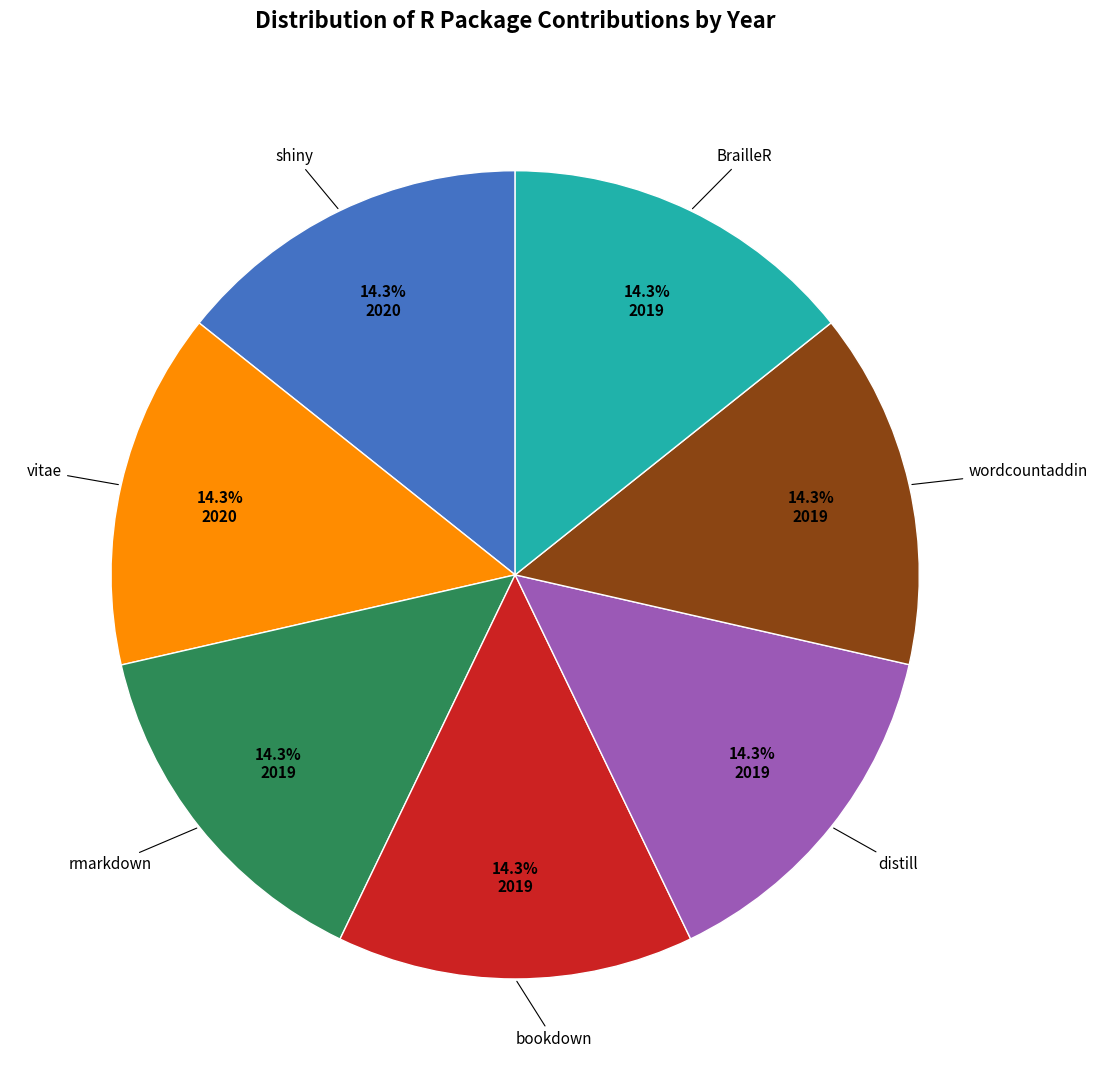

Is there any slice that represents more than half of the pie?

No